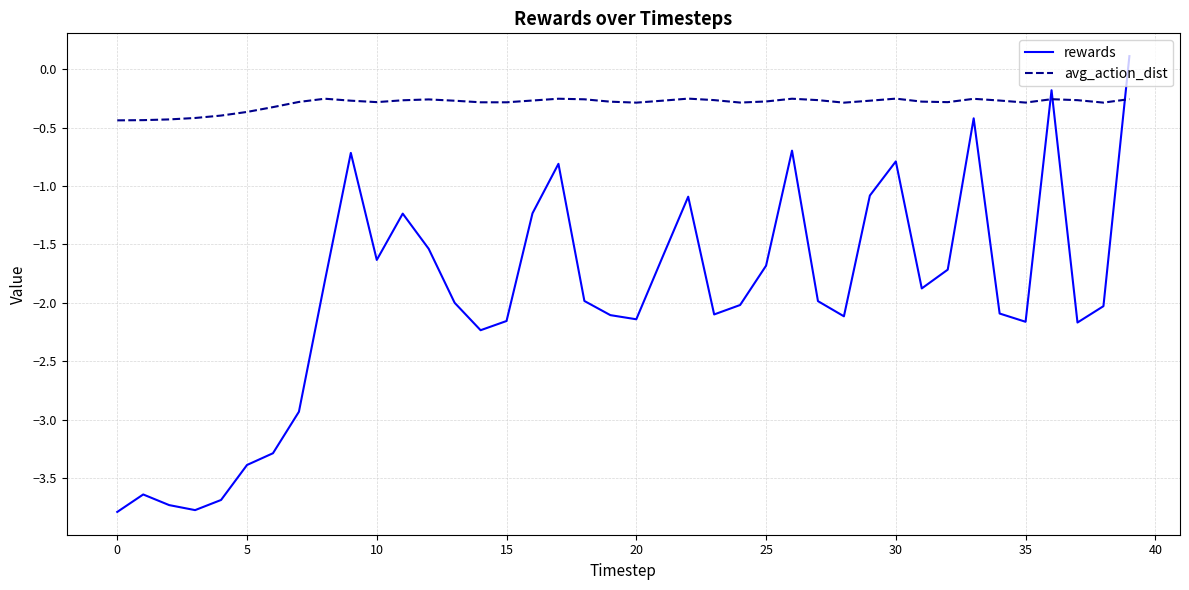

Which series ends up on top after the final intersection of rewards and avg_action_dist?

rewards